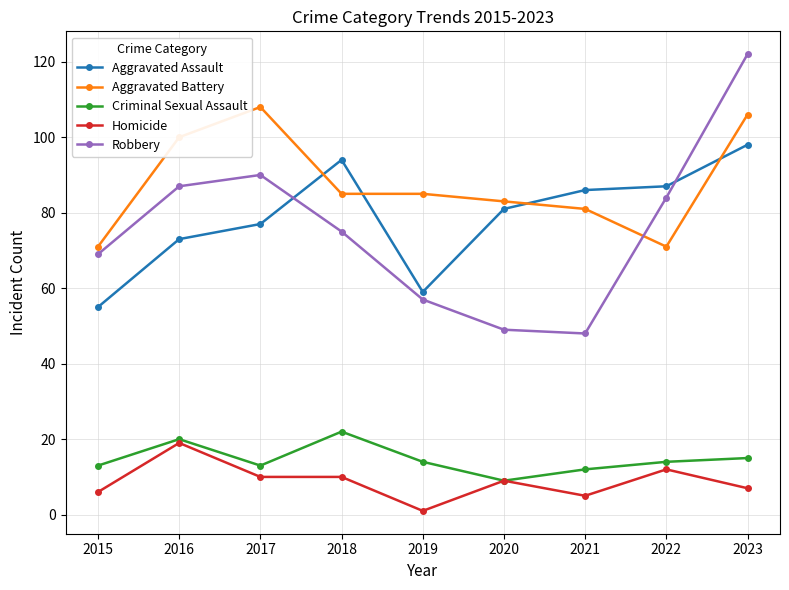

Rank the series at 2021 from highest to lowest value.

Aggravated Assault, Aggravated Battery, Robbery, Criminal Sexual Assault, Homicide